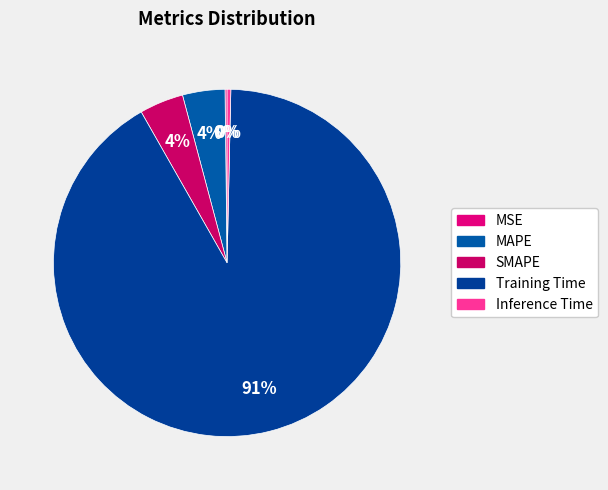

What is the majority slice?

Training Time